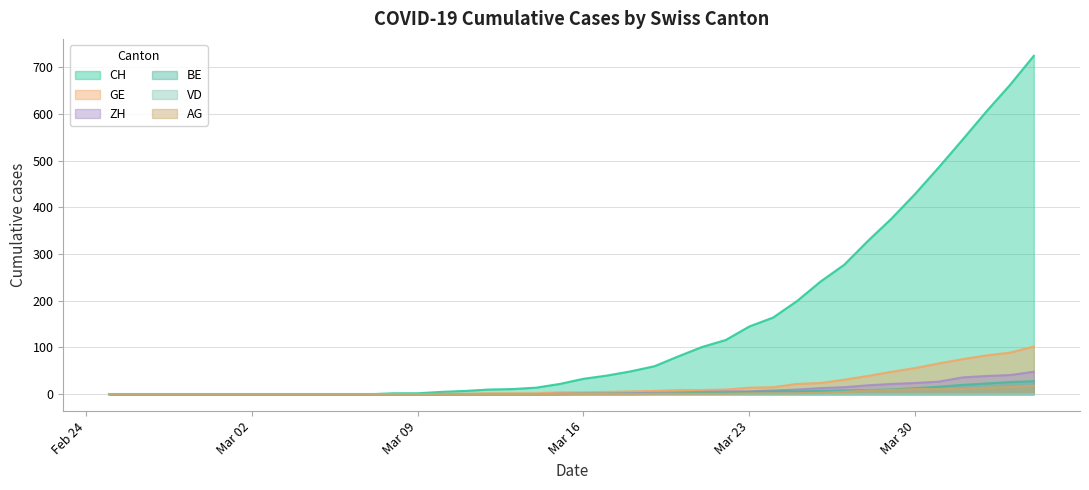

What is the greatest value displayed?

724